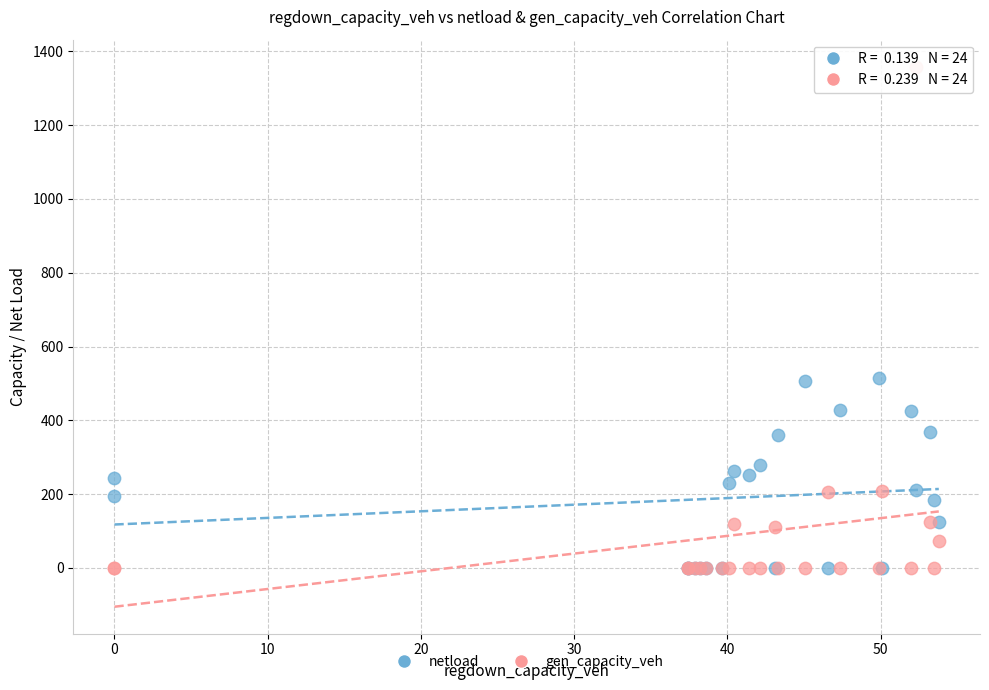

What are all the series names shown in the legend?

netload, gen_capacity_veh